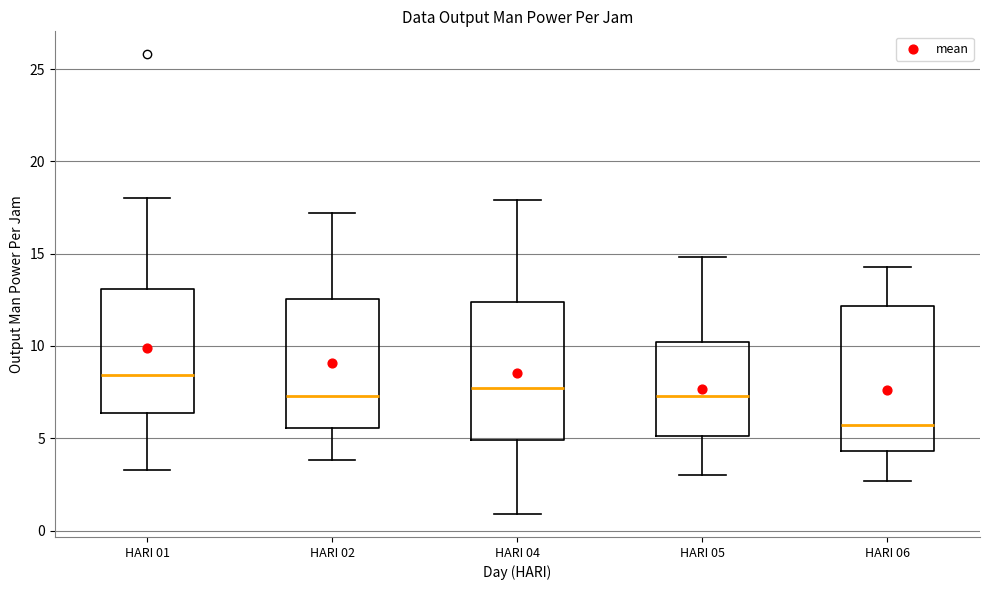

Which box has the lowest median line?

HARI 06